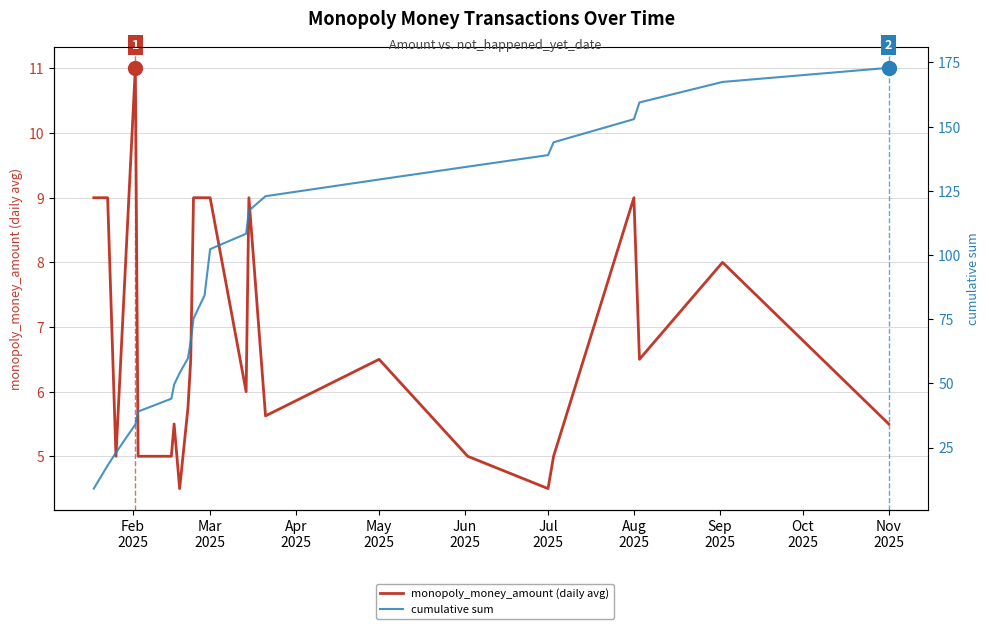

How many distinct data groups are displayed?

2